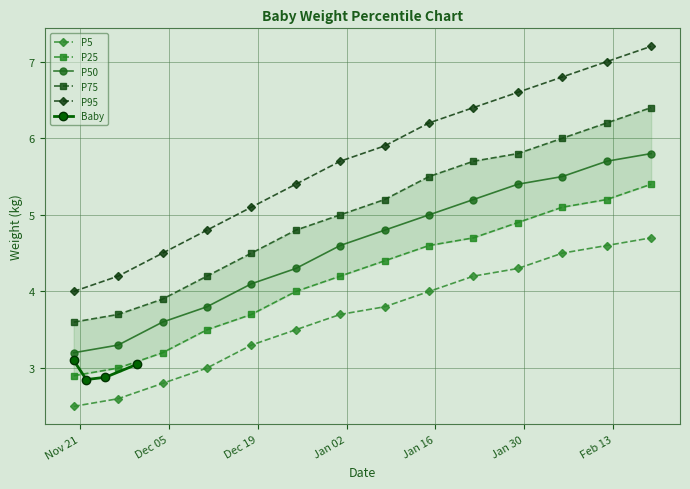

The value of P5 at 2024-02-12 is 7.4. True or false?

False